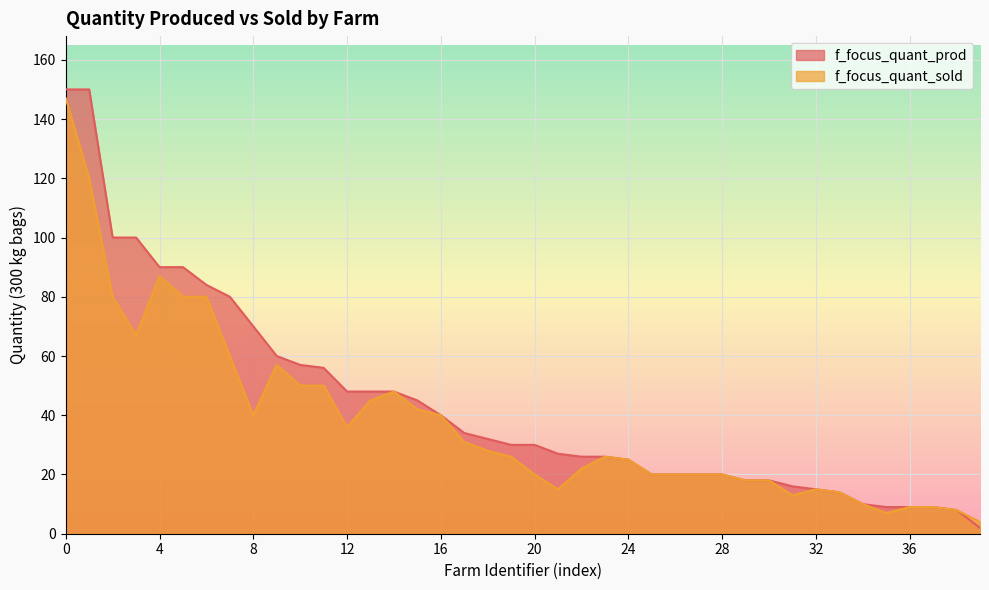

What is the lowest value of the f_focus_quant_prod series?

2